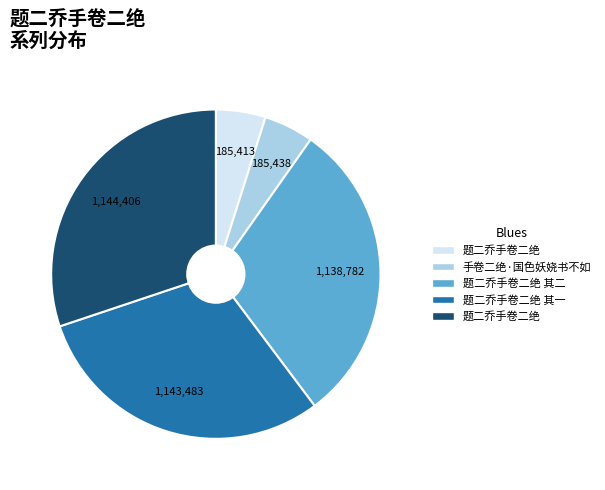

Is there any slice that represents more than half of the pie?

No